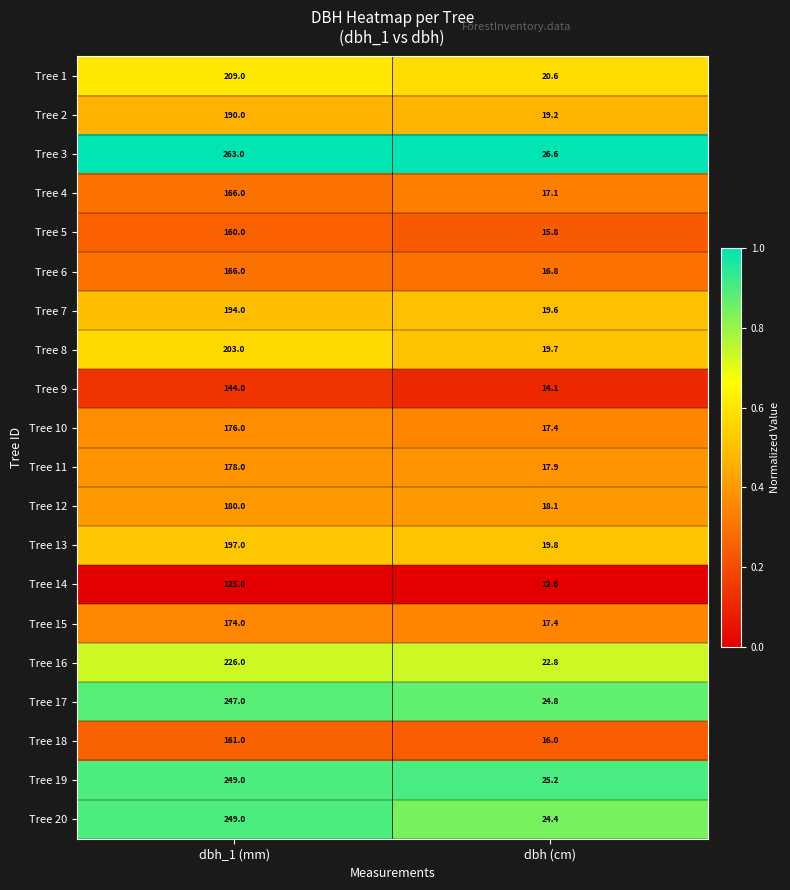

Where is Tree 12 nearest to the value 99?

dbh (cm)